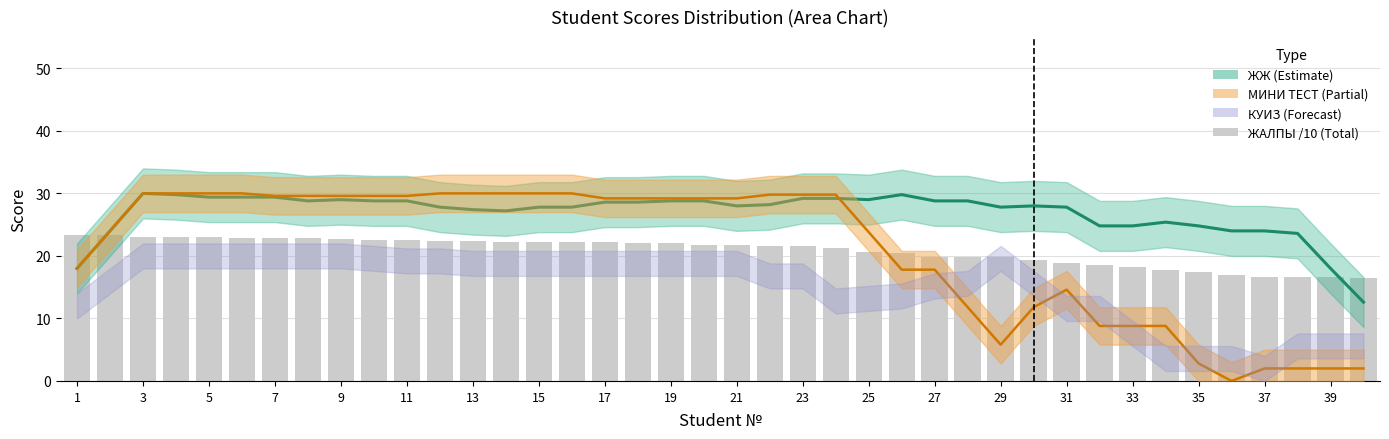

Between 25 and 35, which series saw the biggest shift?

МИНИ ТЕСТ (trend)